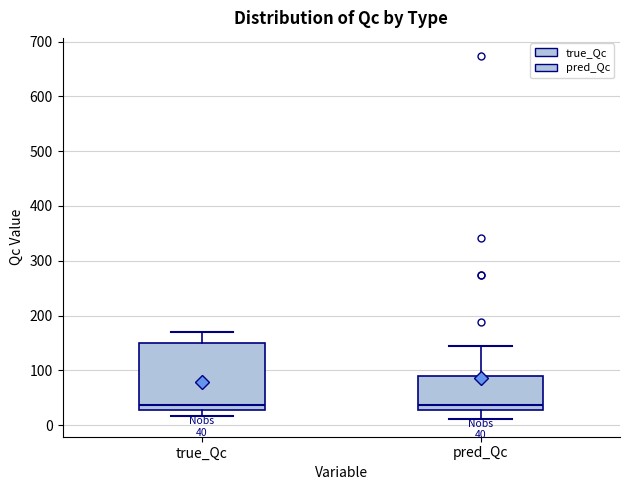

Comparing the boxes themselves (not the whiskers), which one is the tallest?

true_Qc